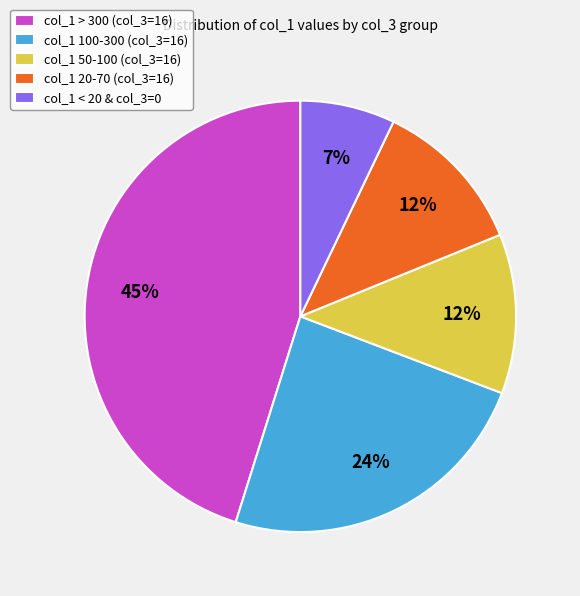

Which category has the biggest portion of the pie?

col_1 > 300 (col_3=16)